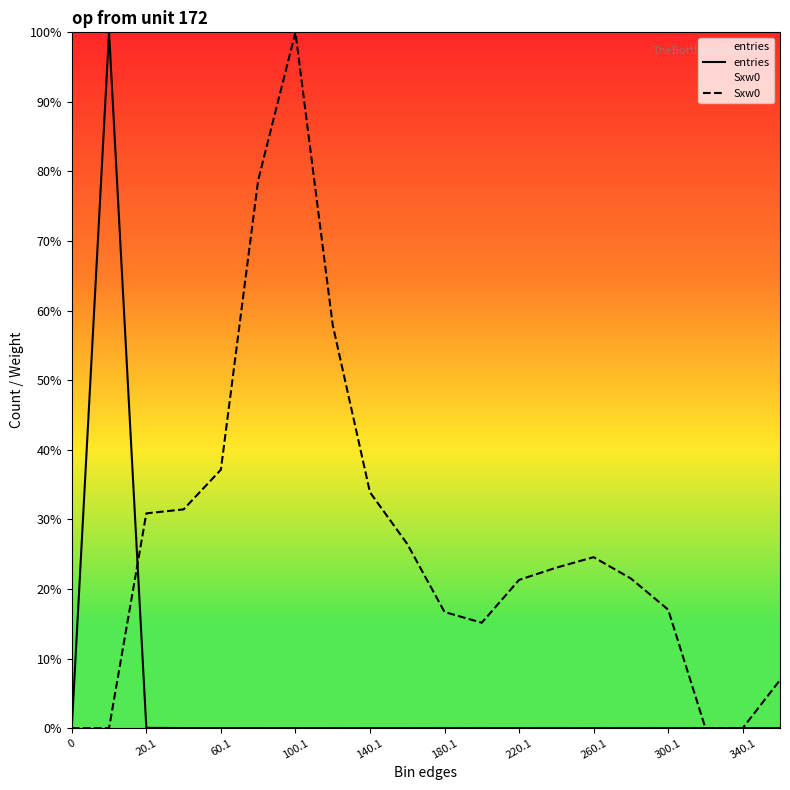

What is the maximum value for entries?

100.0